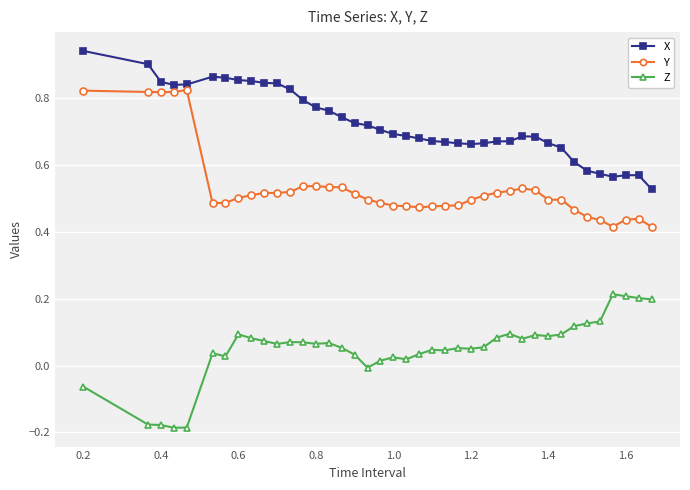

In Y, how many points are higher than both neighbors (excluding endpoints)?

6